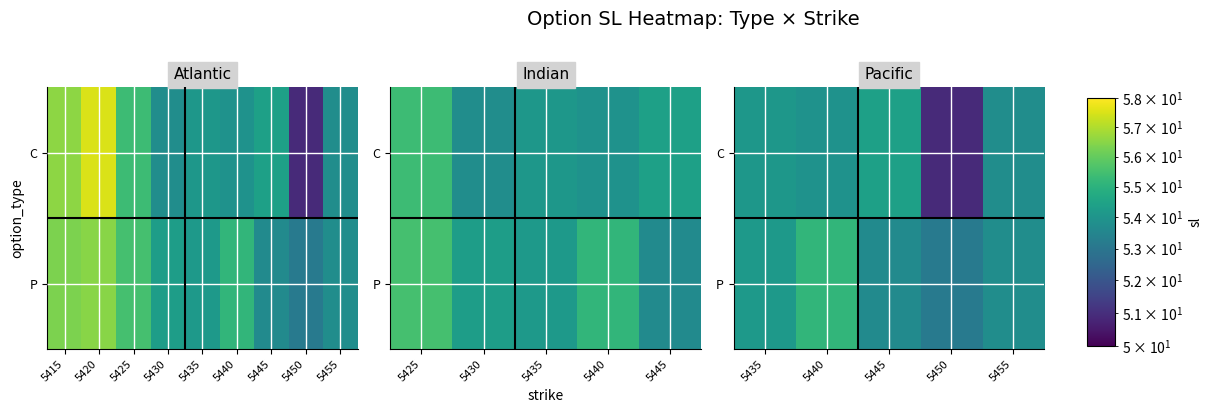

At 5445, list the series in order from largest to smallest.

C, P